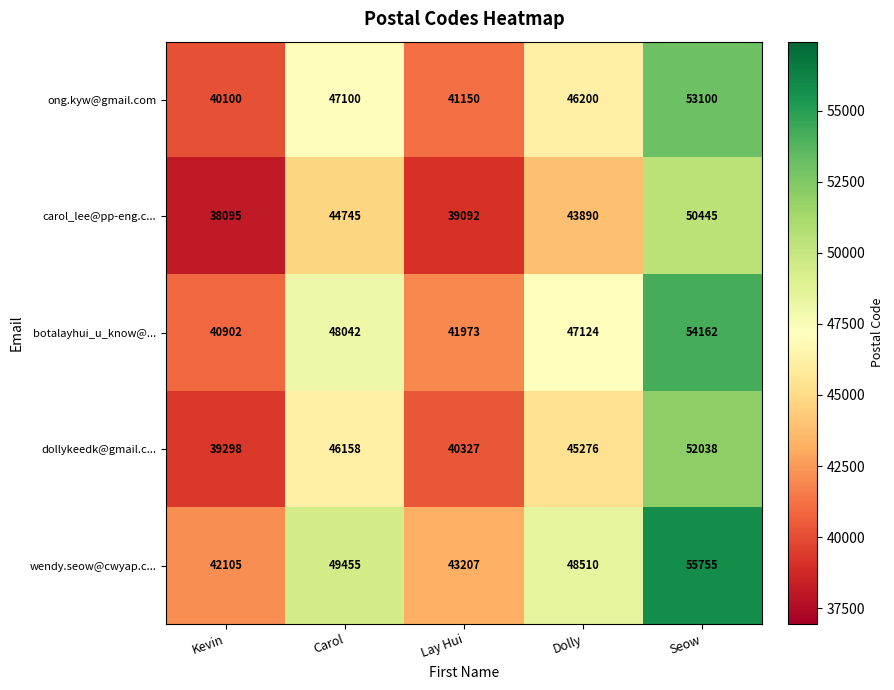

Which series has the largest total across all categories?

wendy.seow@cwyap.c...